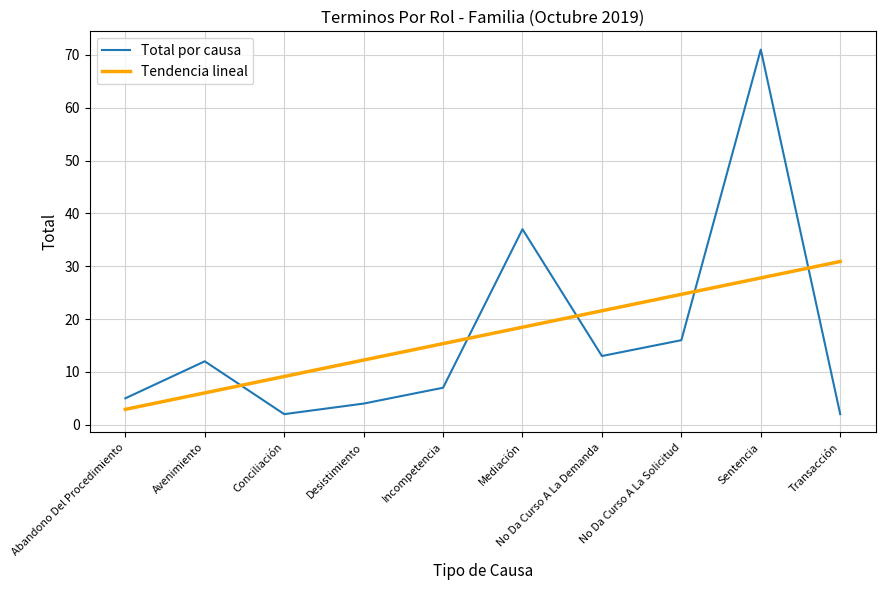

True or false: Tendencia lineal and Total por causa cross at least once.

True